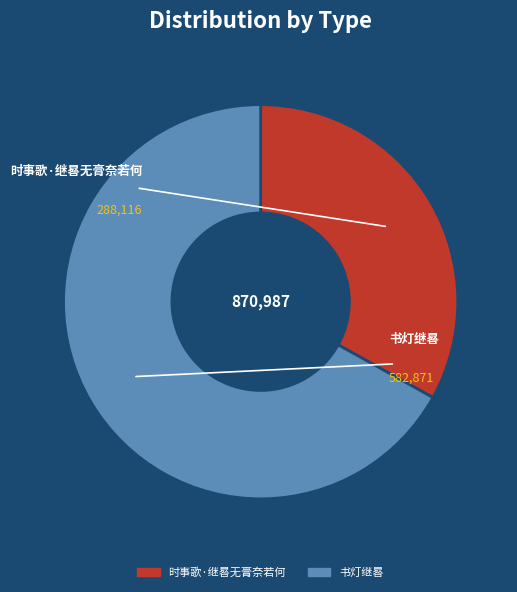

Count the number of slices in the pie.

2